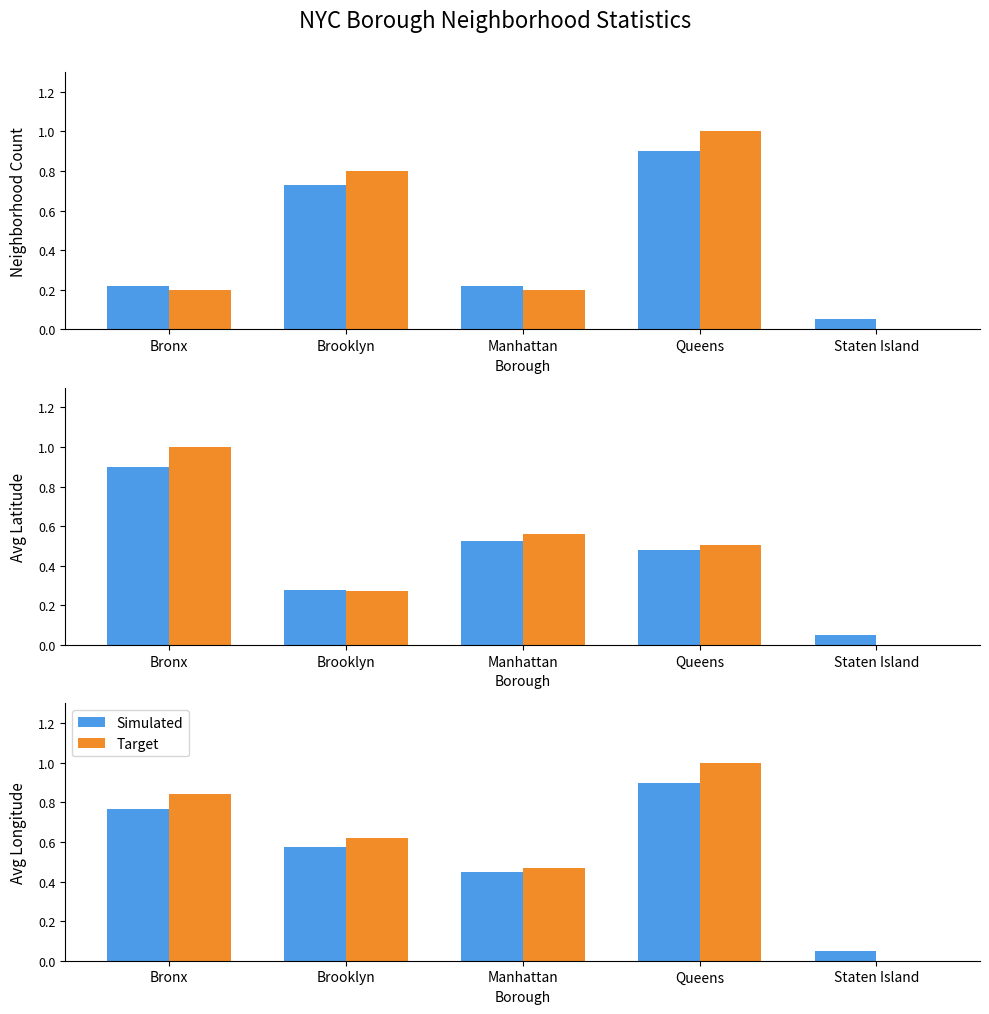

The value of Target at Staten Island is 0.0. True or false?

True